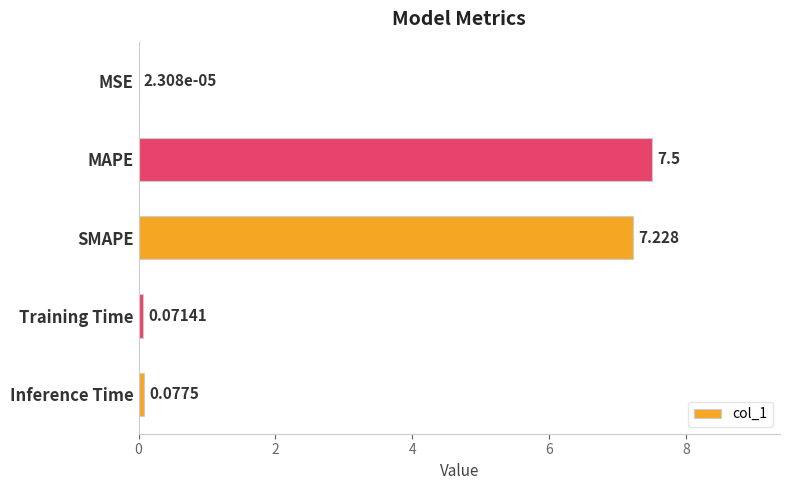

Which label corresponds to the largest value in the chart?

MAPE